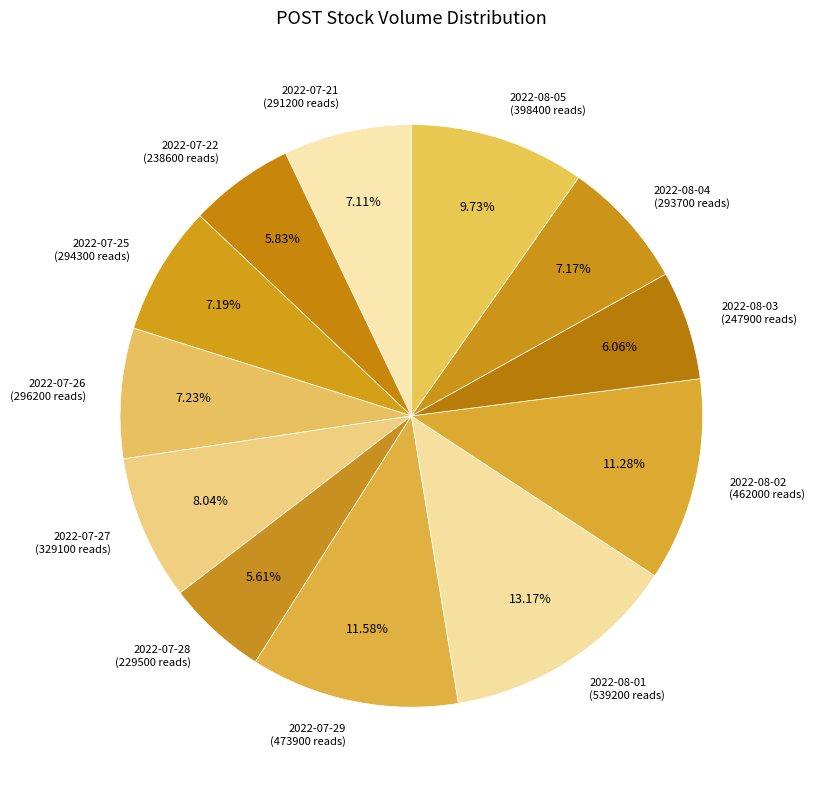

To the nearest percent, what portion does 2022-07-28 represent?

6%